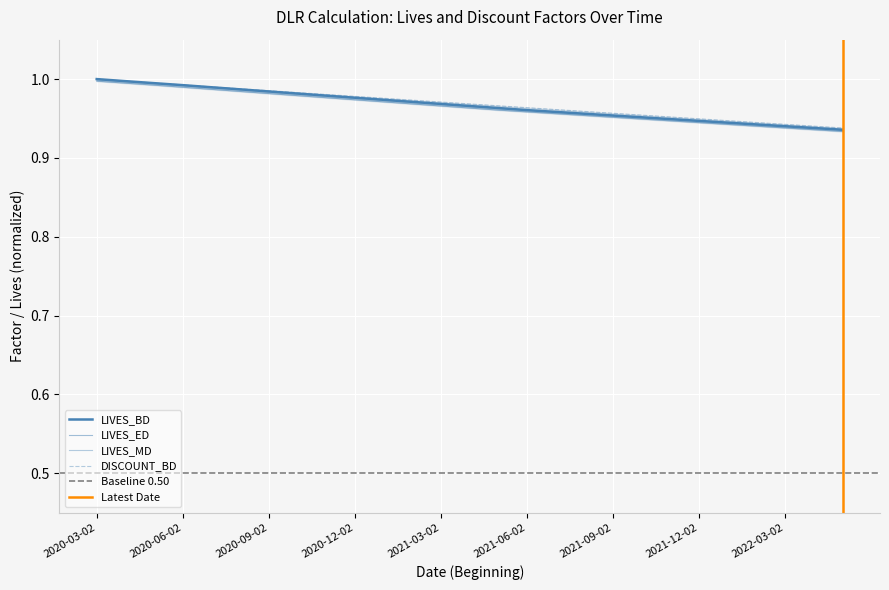

What is the label of the 18th point from the right?

2020-12-02